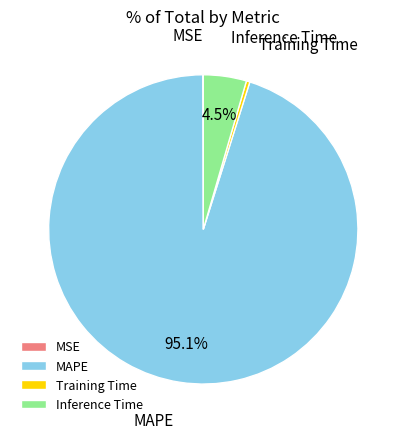

Is there a majority slice in this chart?

Yes